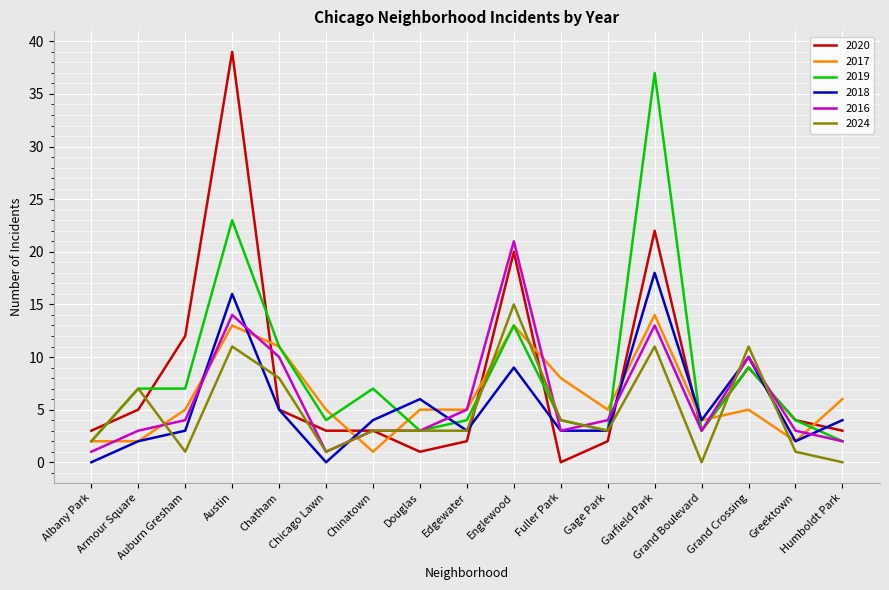

At which label does 2016 reach its peak?

Englewood